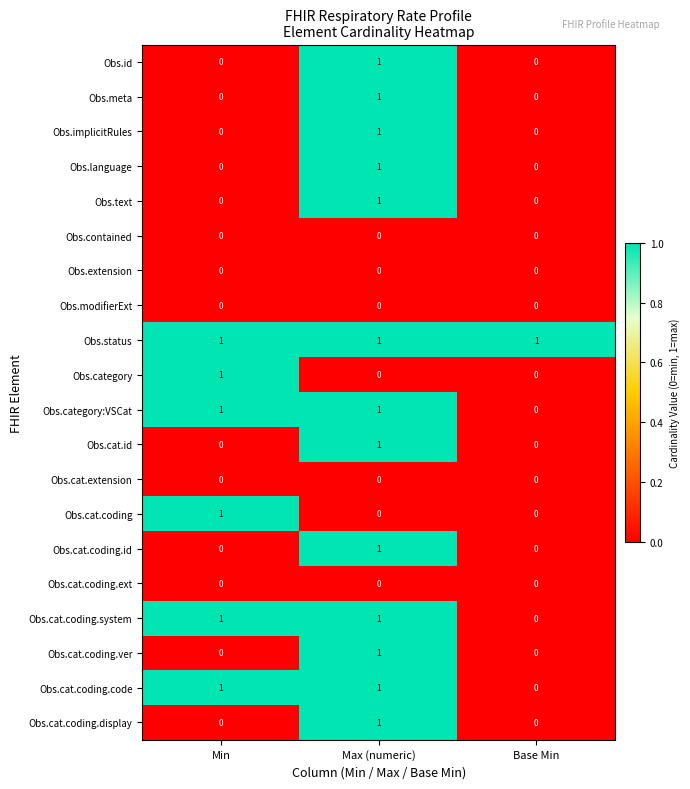

How many series are shown in this chart?

20